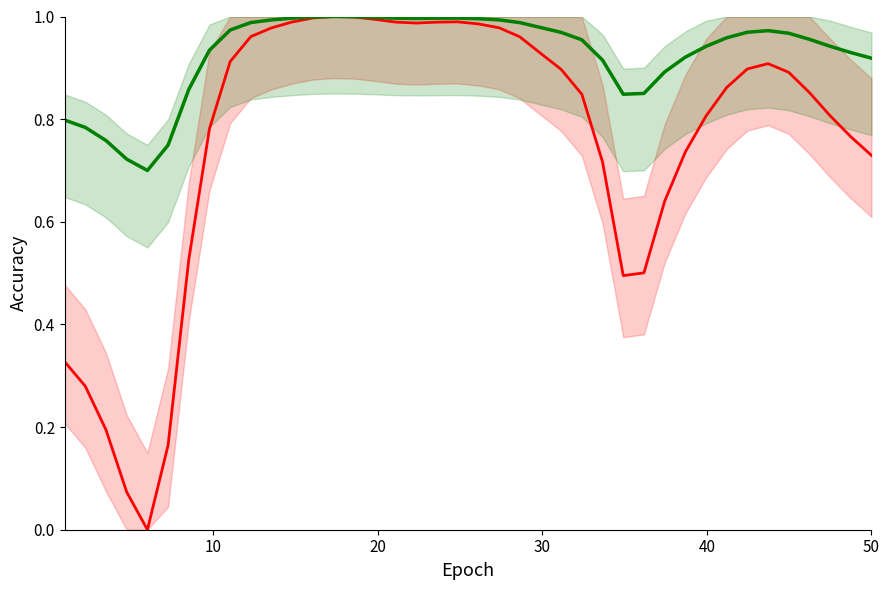

What is the average value of the upper intensity series?

0.9